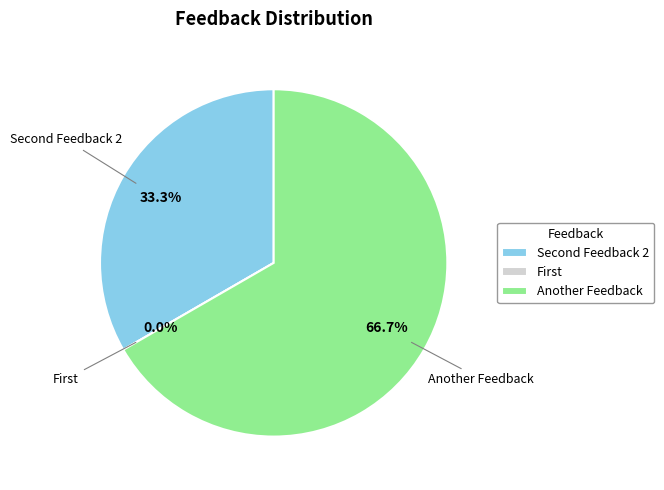

Rank the categories by value from highest to lowest.

Another Feedback, Second Feedback 2, First